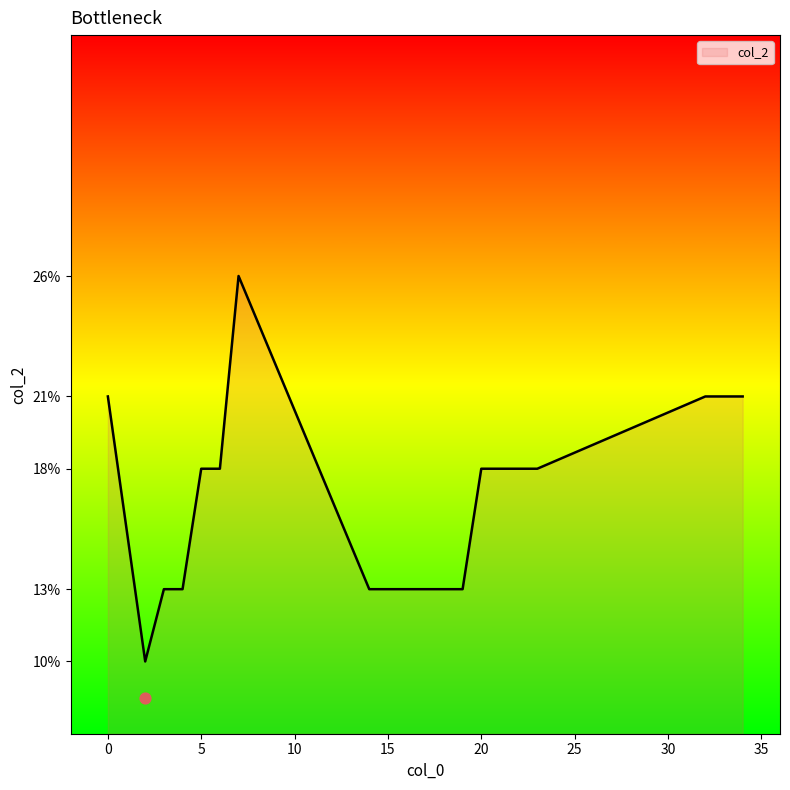

Which has a higher value, 17 or 14?

17